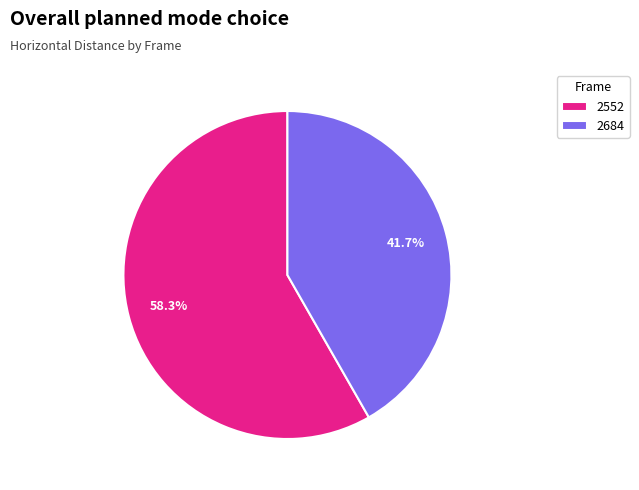

The 2552 slice represents 58% of the pie. True or false?

True